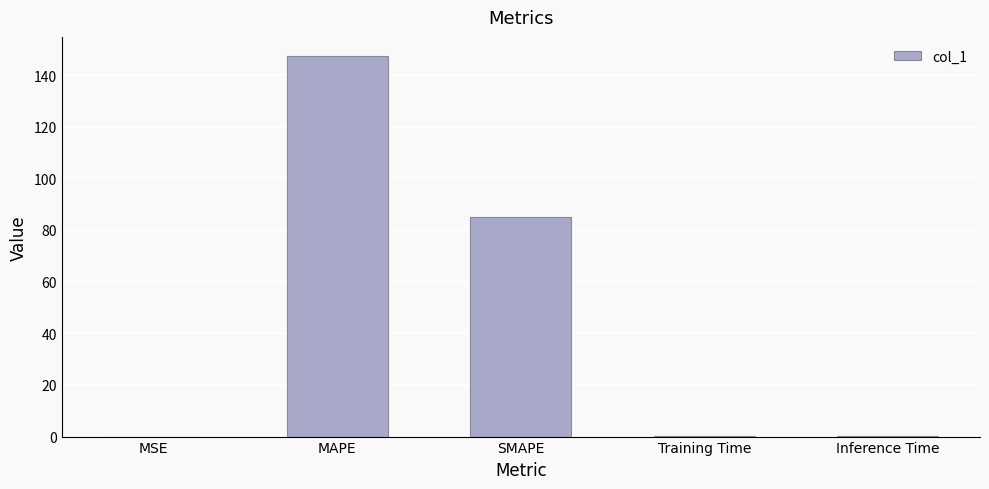

The value at Inference Time is 0.0. True or false?

True